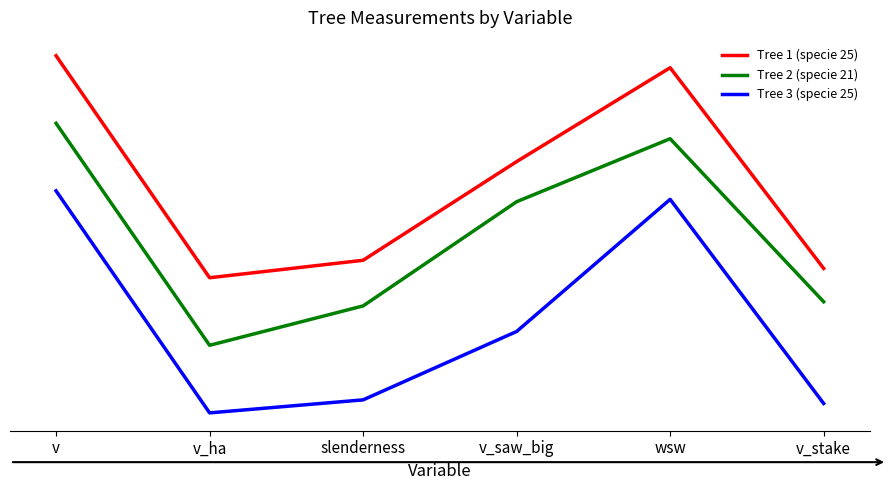

True or false: Tree 2 (specie 21) and Tree 1 (specie 25) intersect in this chart.

False